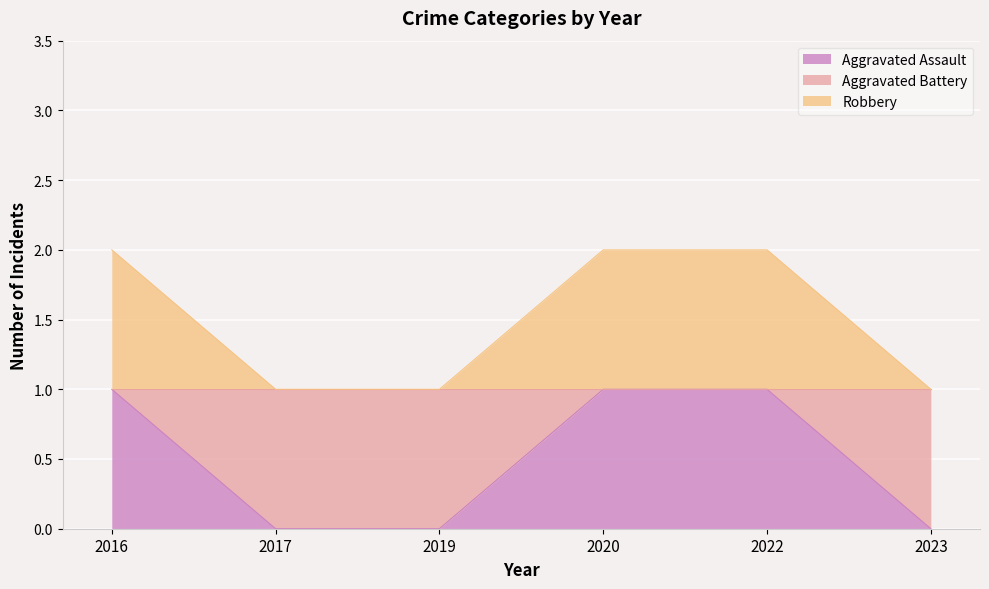

List the series in order of their peak value, lowest first.

Aggravated Assault, Robbery